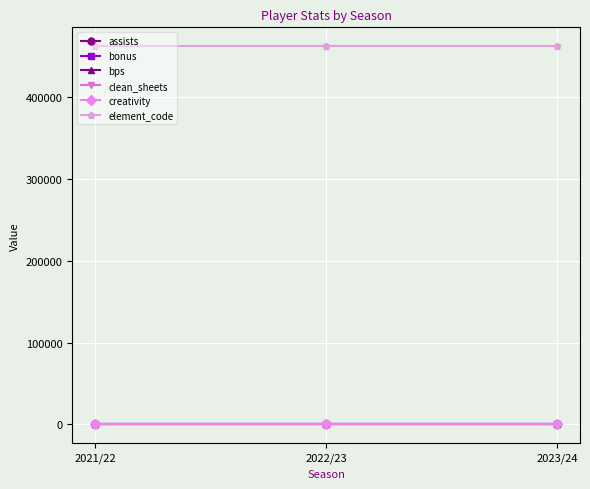

What is the total value across all series at 2023/24?

462381